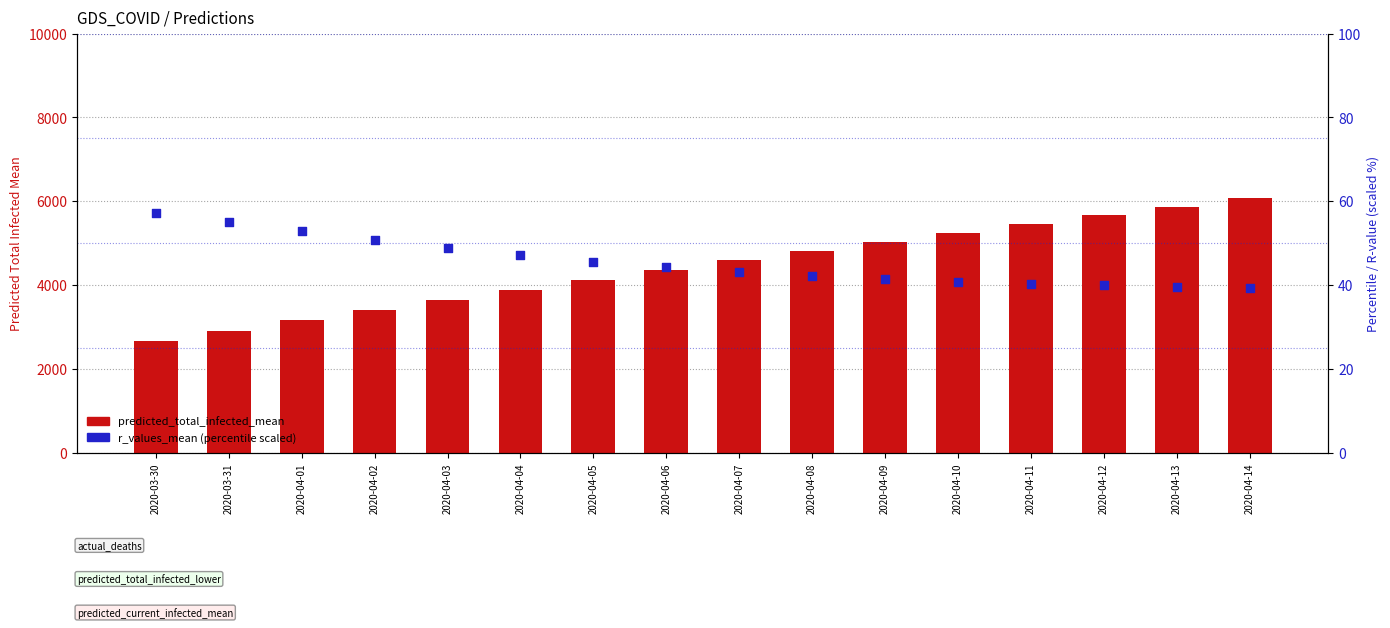

What is the total value across all series at 2020-04-10?

5295.9